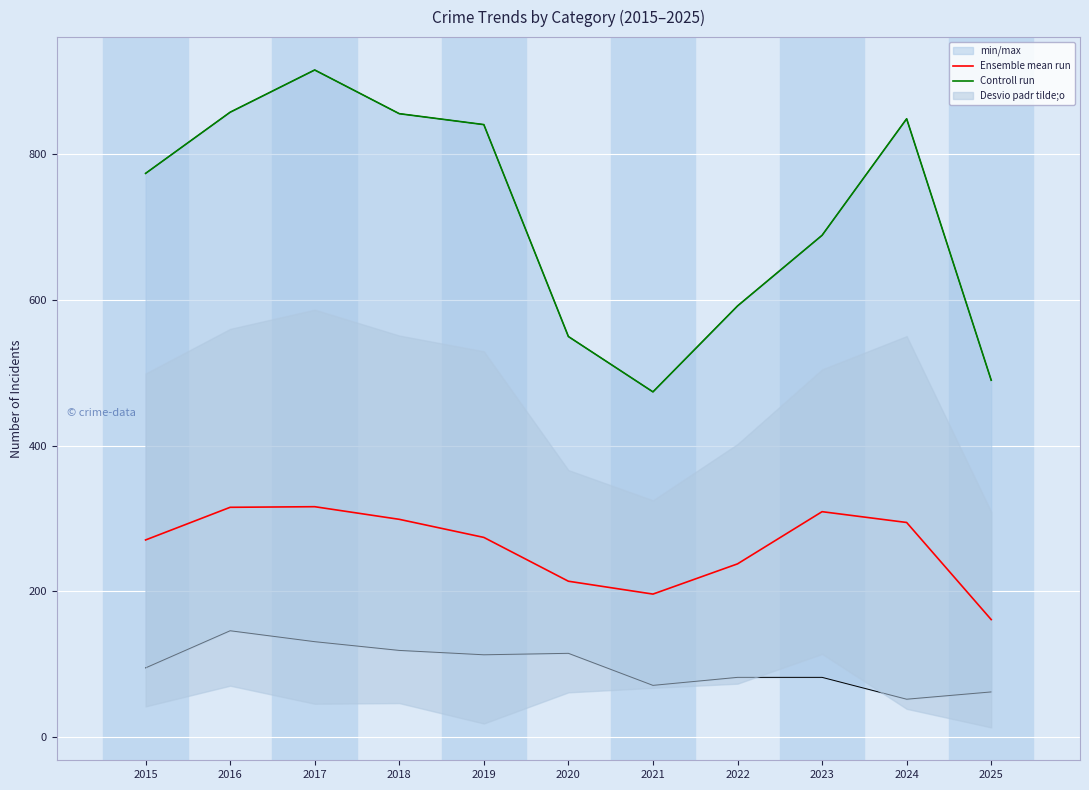

Rank the series by their maximum value, from highest to lowest.

Controll run, Ensemble mean run